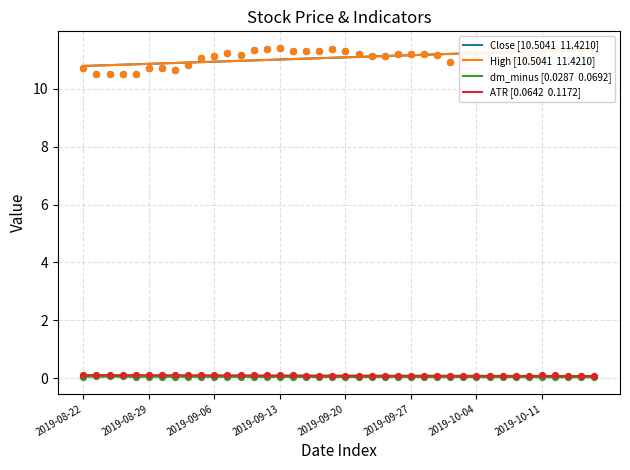

Which series contains the lowest Y value?

dm_minus